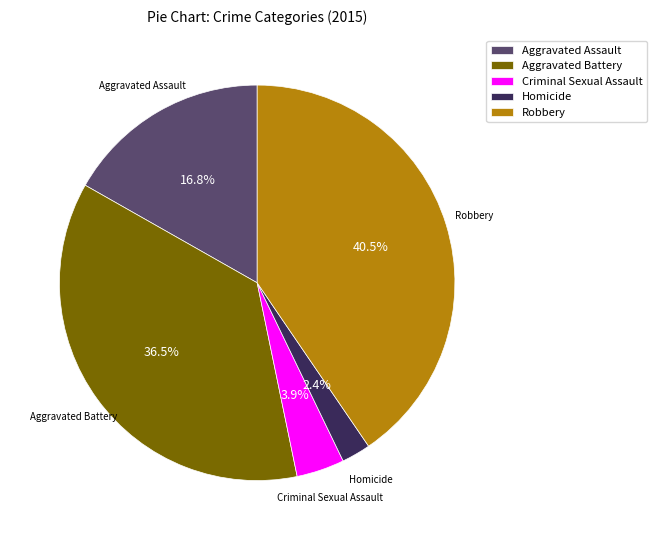

True or false: Homicide accounts for 2% of the total.

True